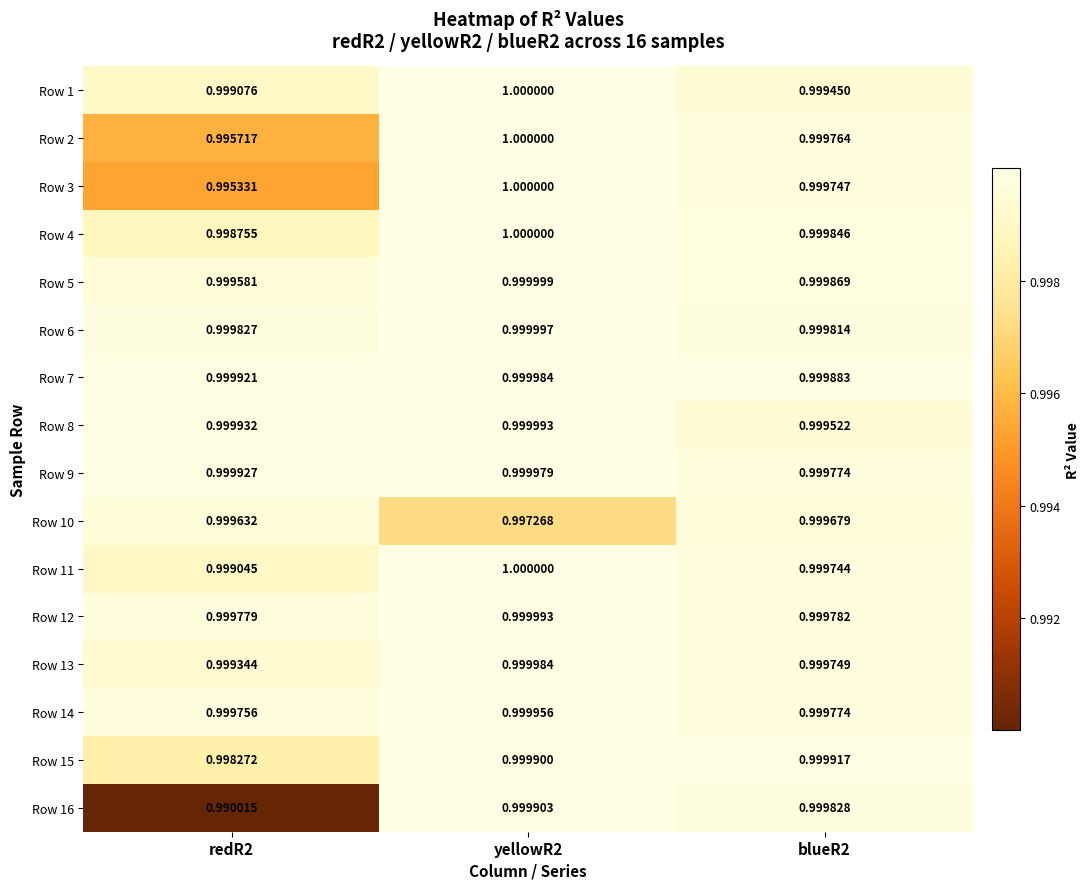

Is the value of Row 9 at redR2 greater than the value of Row 2 at redR2?

Yes